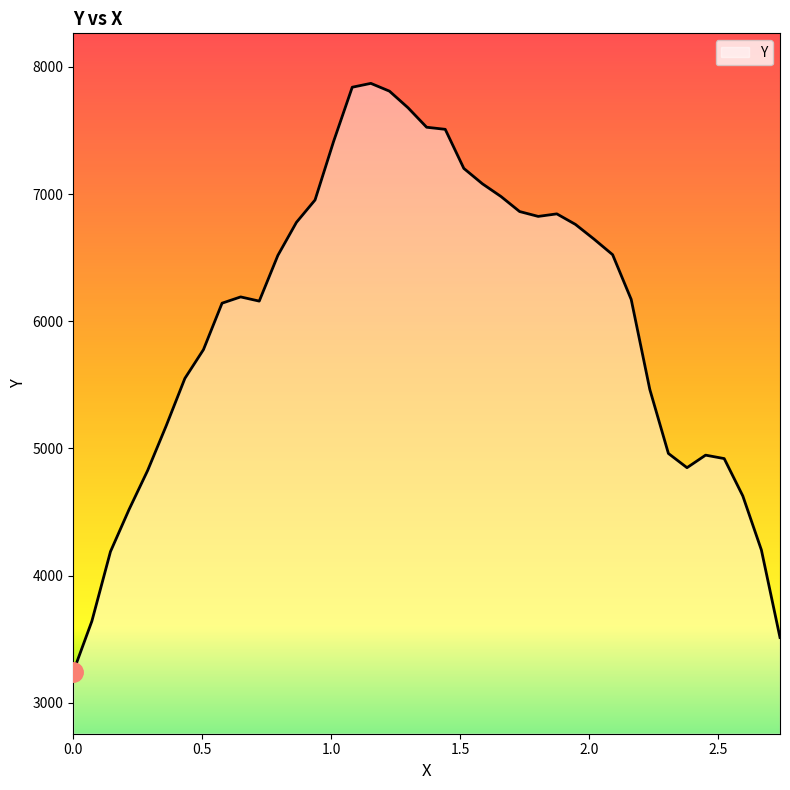

What is the difference between the maximum and minimum values?

4627.9